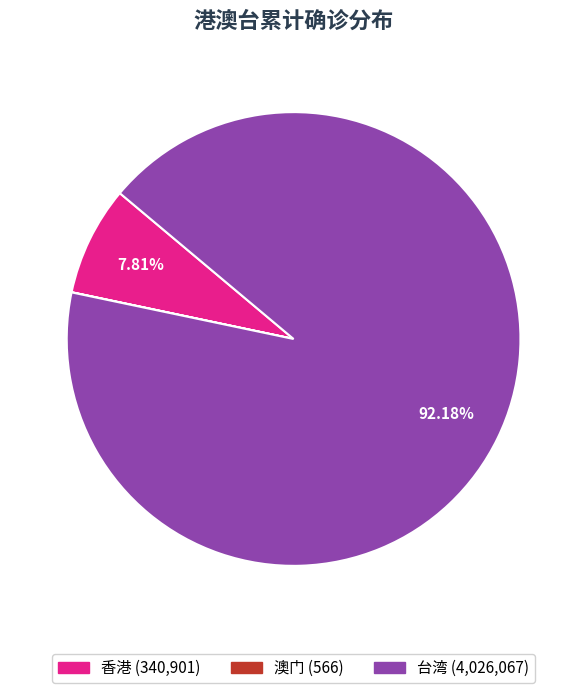

True or false: 香港 accounts for 8% of the total.

True